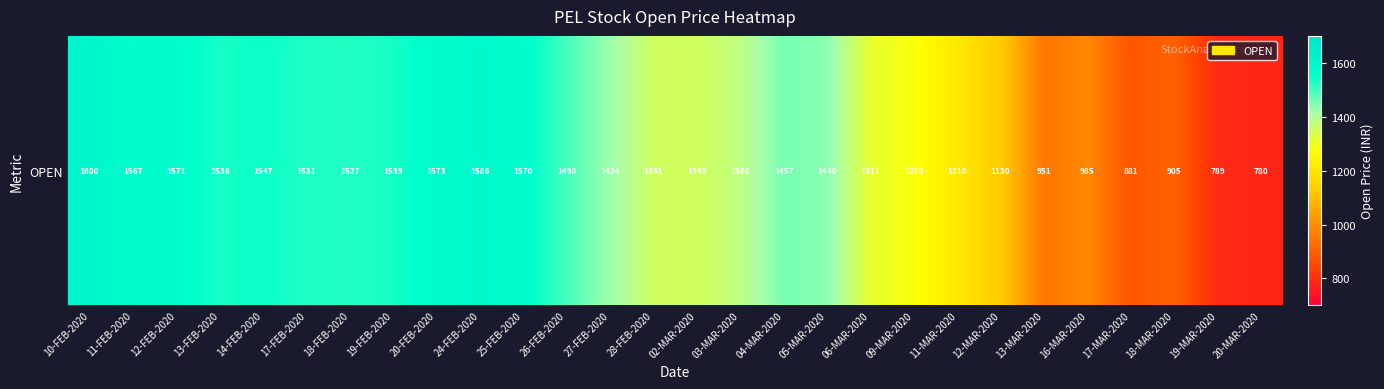

Read the value at 25-FEB-2020.

1570.0